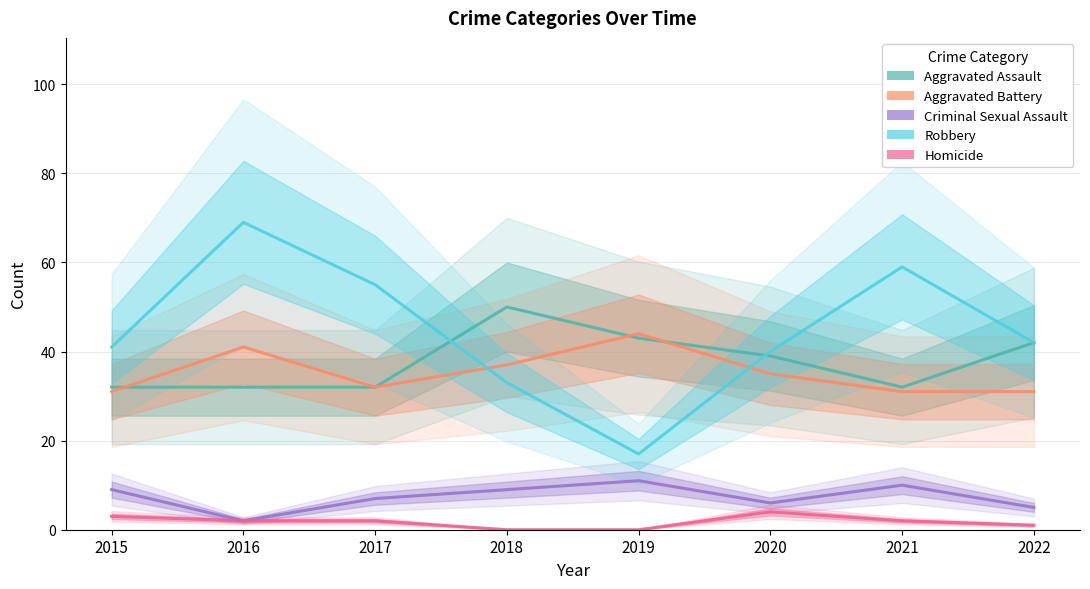

How many data points in Criminal Sexual Assault are above 9?

2